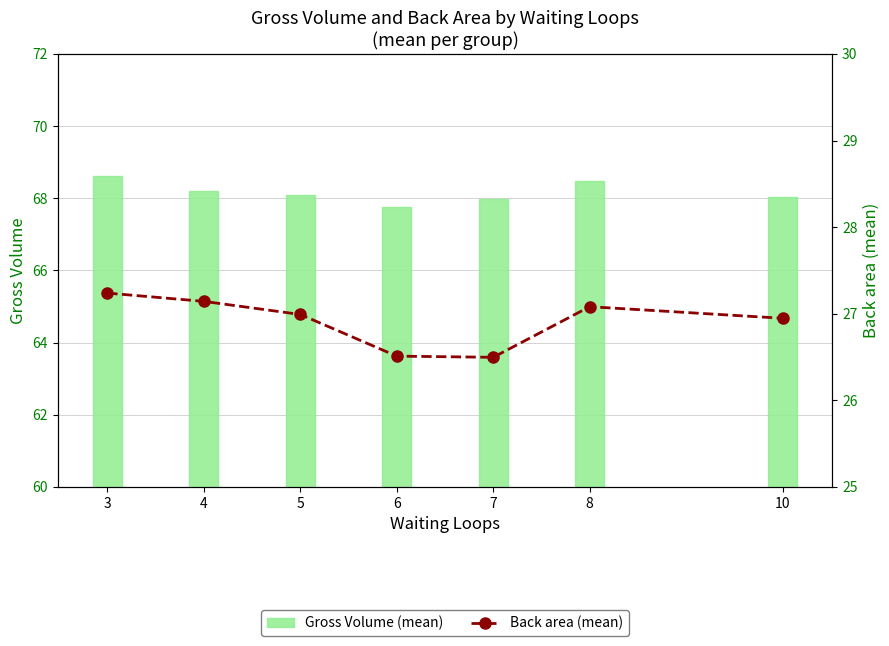

True or false: Gross Volume (mean) has a value of 68.6 at 3.

True